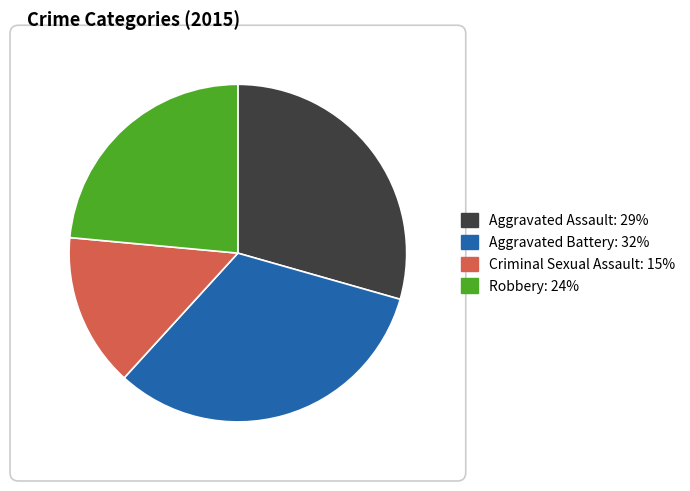

Is there any slice that represents more than half of the pie?

No